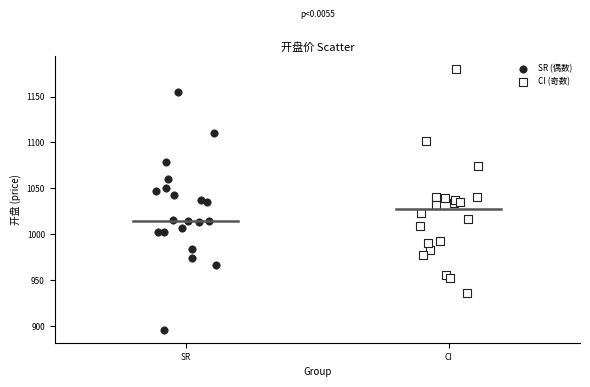

Which series contains the highest Y value?

CI (奇数)